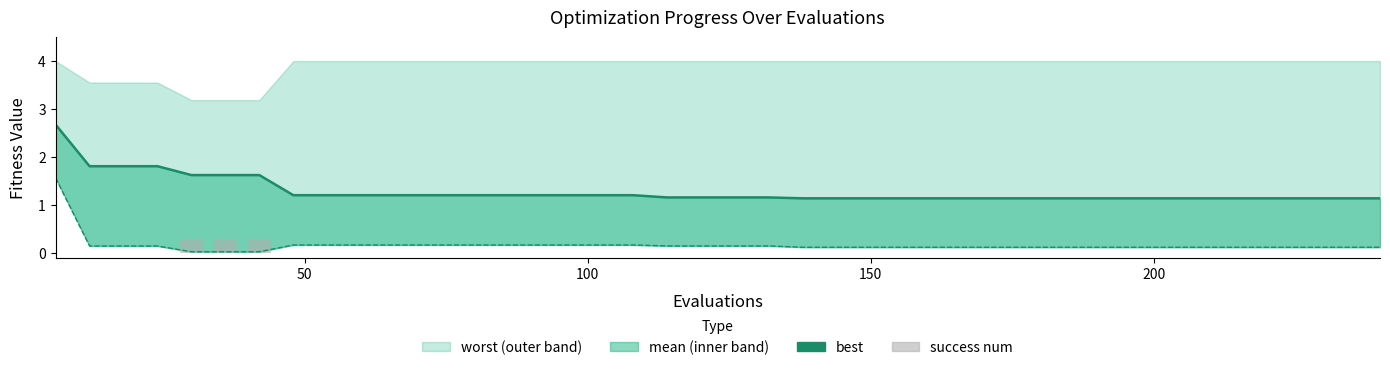

What is the value of the mean line bar at the 22nd from the left?

1.2